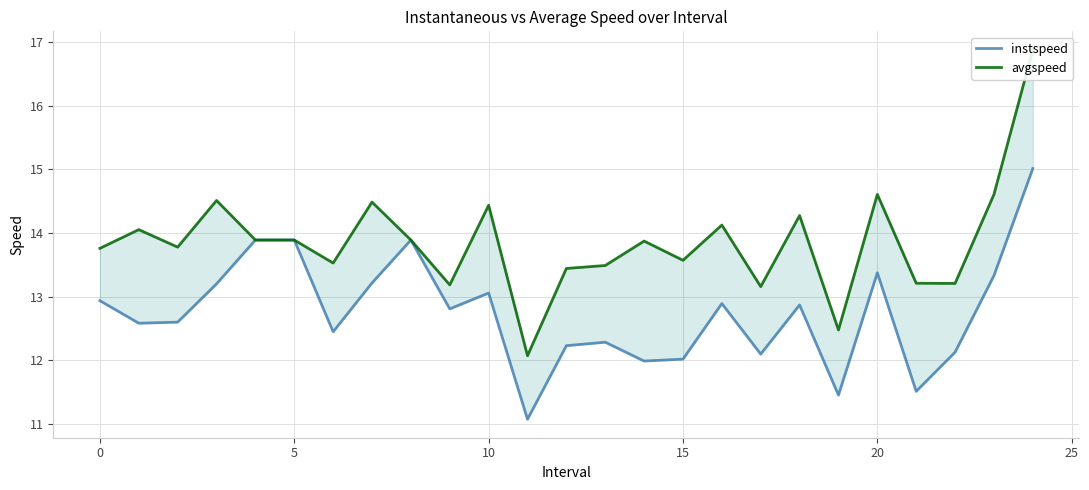

What value does the avgspeed series have at 13?

13.5